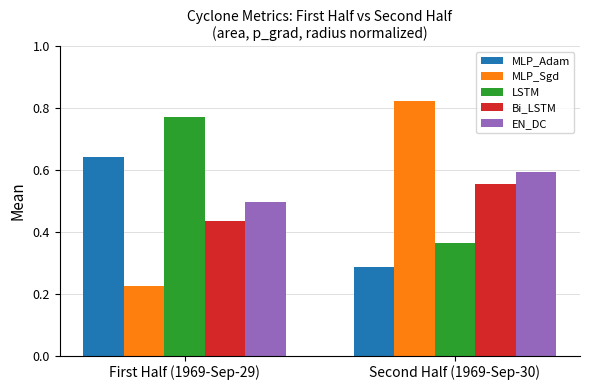

Is the value of LSTM at First Half (1969-Sep-29) greater than the value of EN_DC at Second Half (1969-Sep-30)?

Yes